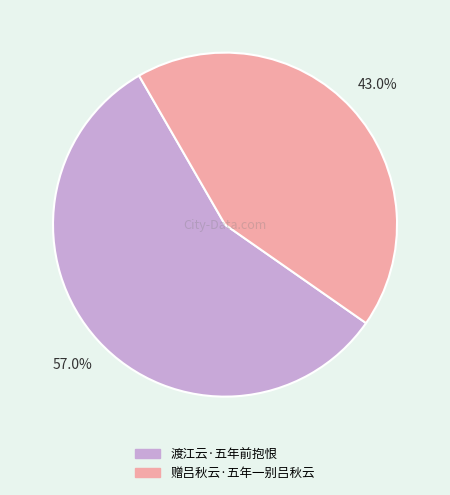

Rank the categories by value from highest to lowest.

渡江云·五年前抱恨, 赠吕秋云·五年一别吕秋云